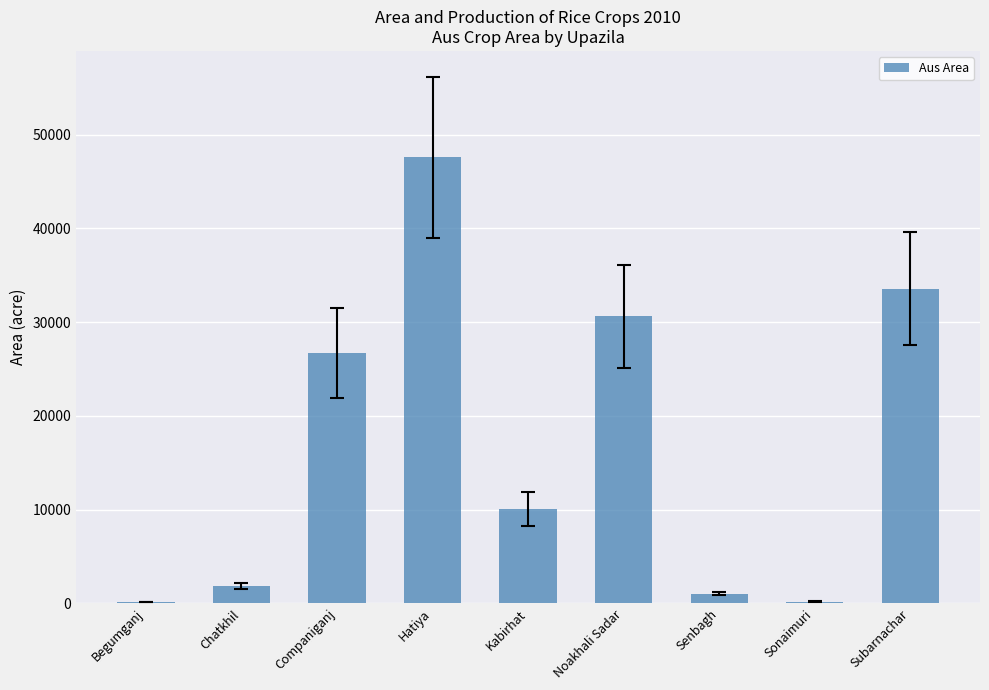

What is the ratio of the value at Senbagh to the value at Sonaimuri?

5.8